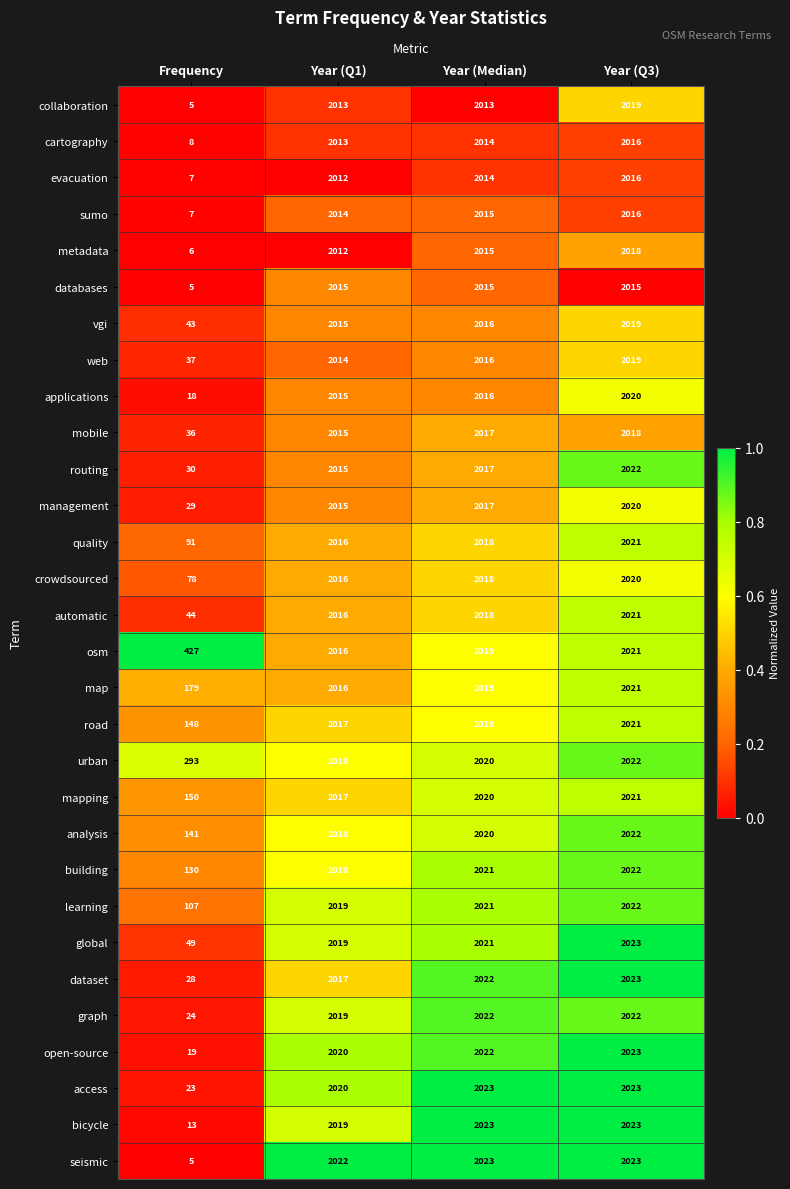

Which series has the widest spread of values?

seismic